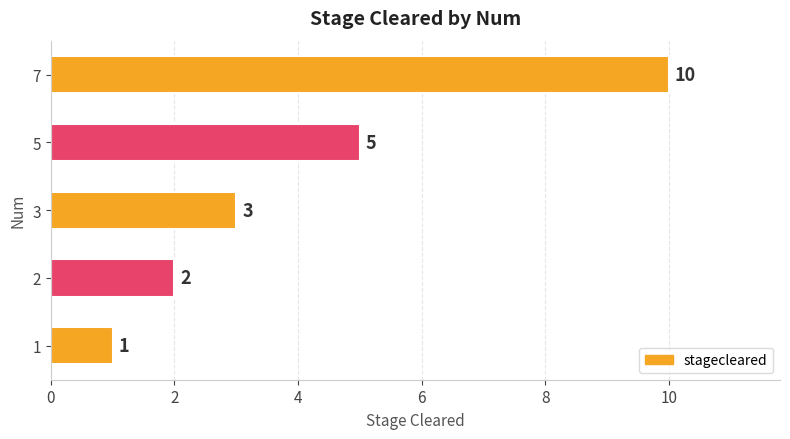

Reading bottom to top, list all the values displayed in this chart.

1	2	3	5	10